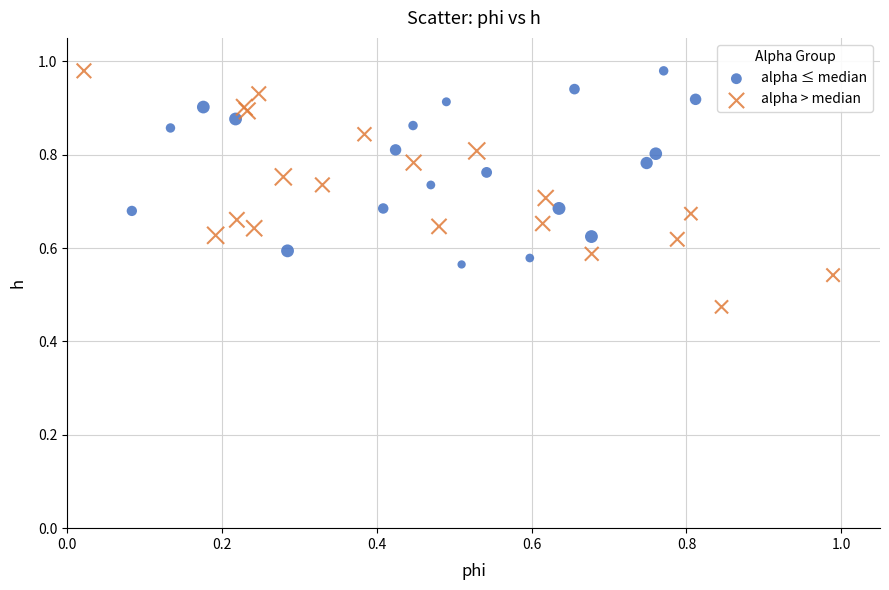

Which series has the largest Y range (max minus min)?

alpha > median